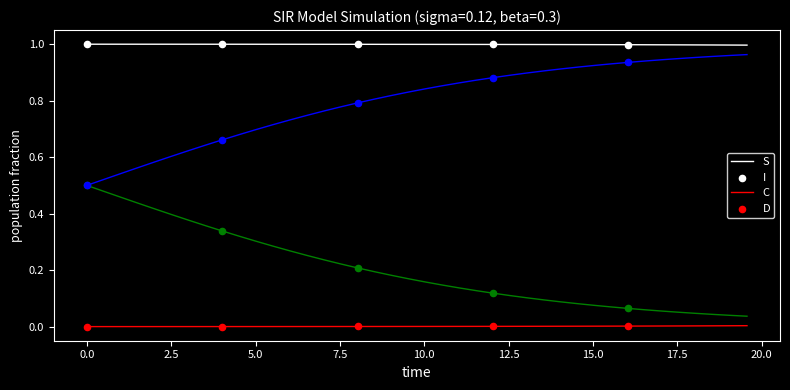

Which series has the largest total across all categories?

S